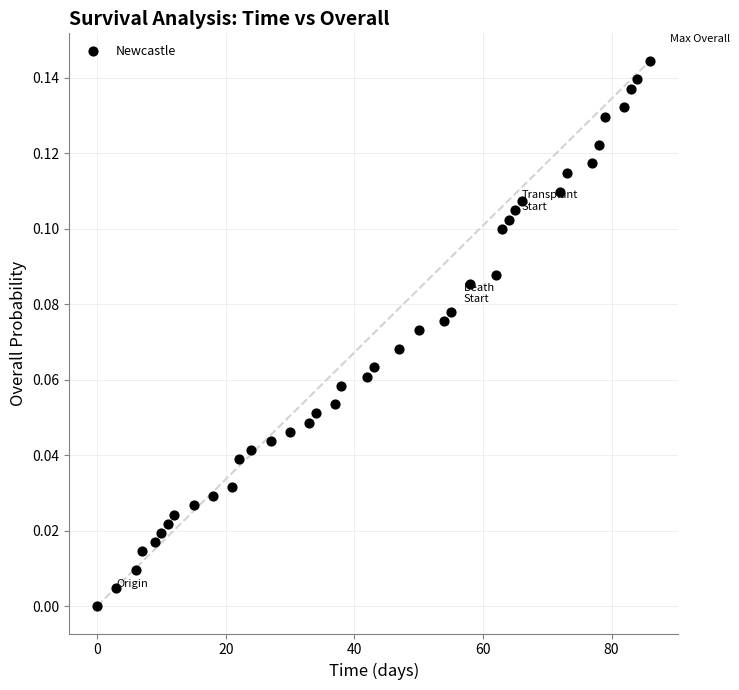

What is the range of X values (max minus min)?

86.0